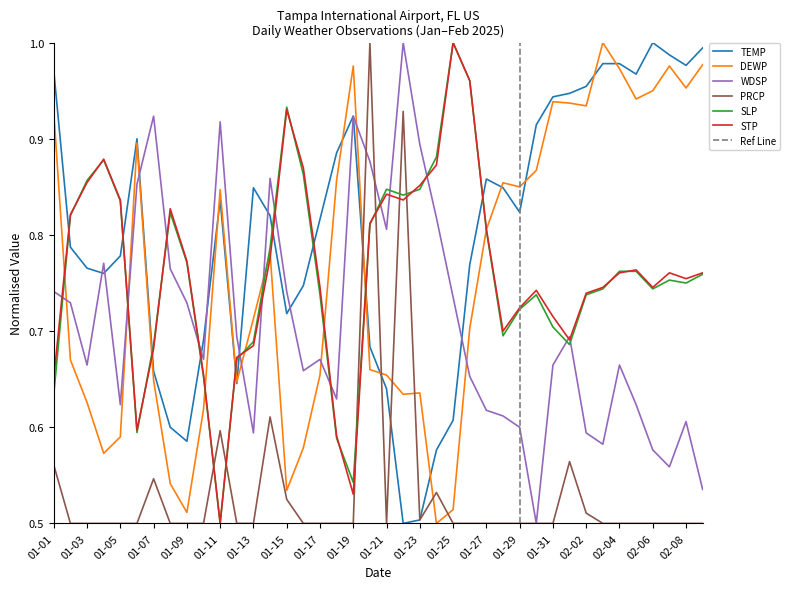

True or false: PRCP has a value of 0.5 at 01-10.

True